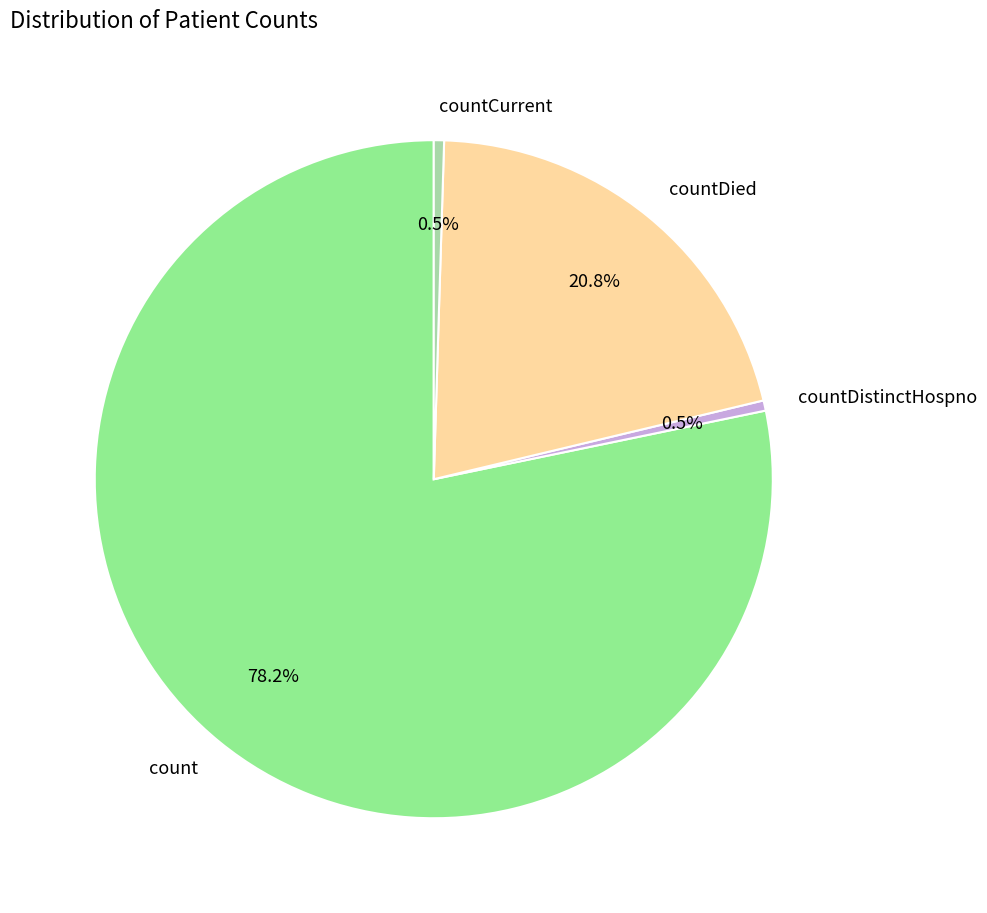

True or false: countDied accounts for 7% of the total.

False